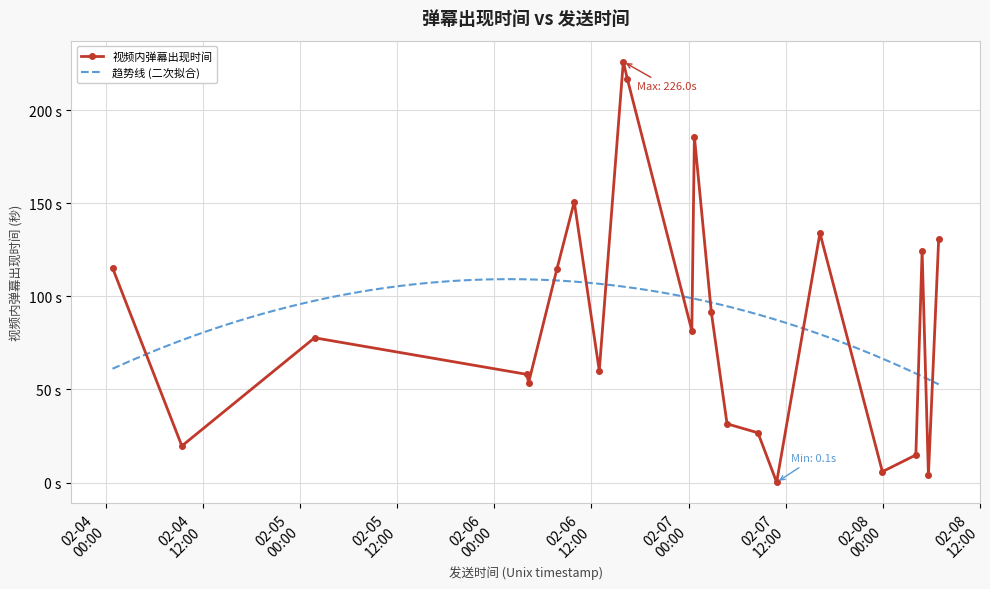

Reading right to left, extract all data points from this chart.

130.9	3.8	124.4	14.8	5.8	134.0	0.1	26.7	31.5	91.3	185.8	81.5	216.7	226.0	60.1	150.8	114.5	53.7	58.1	77.7	115.3	19.6